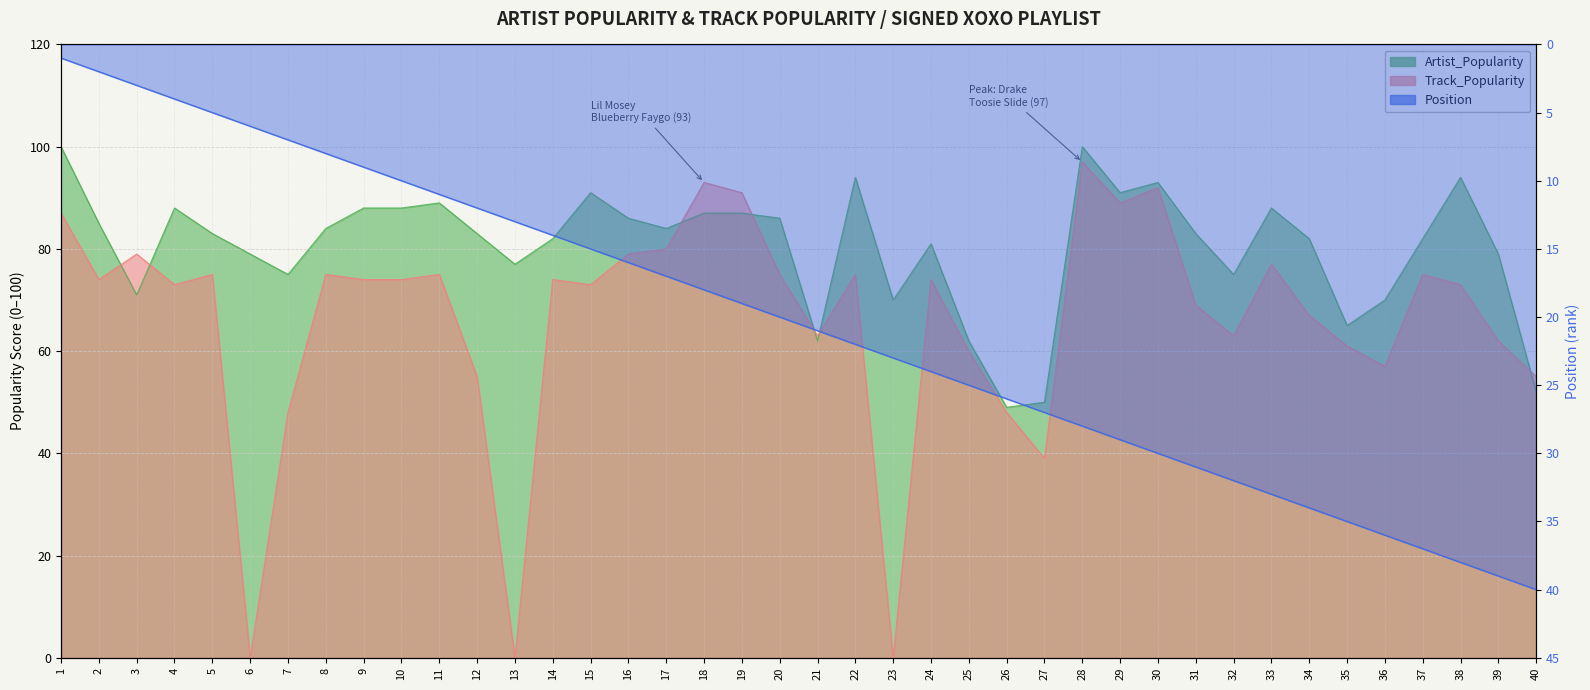

Which series changed the most between 14 and 37?

Position